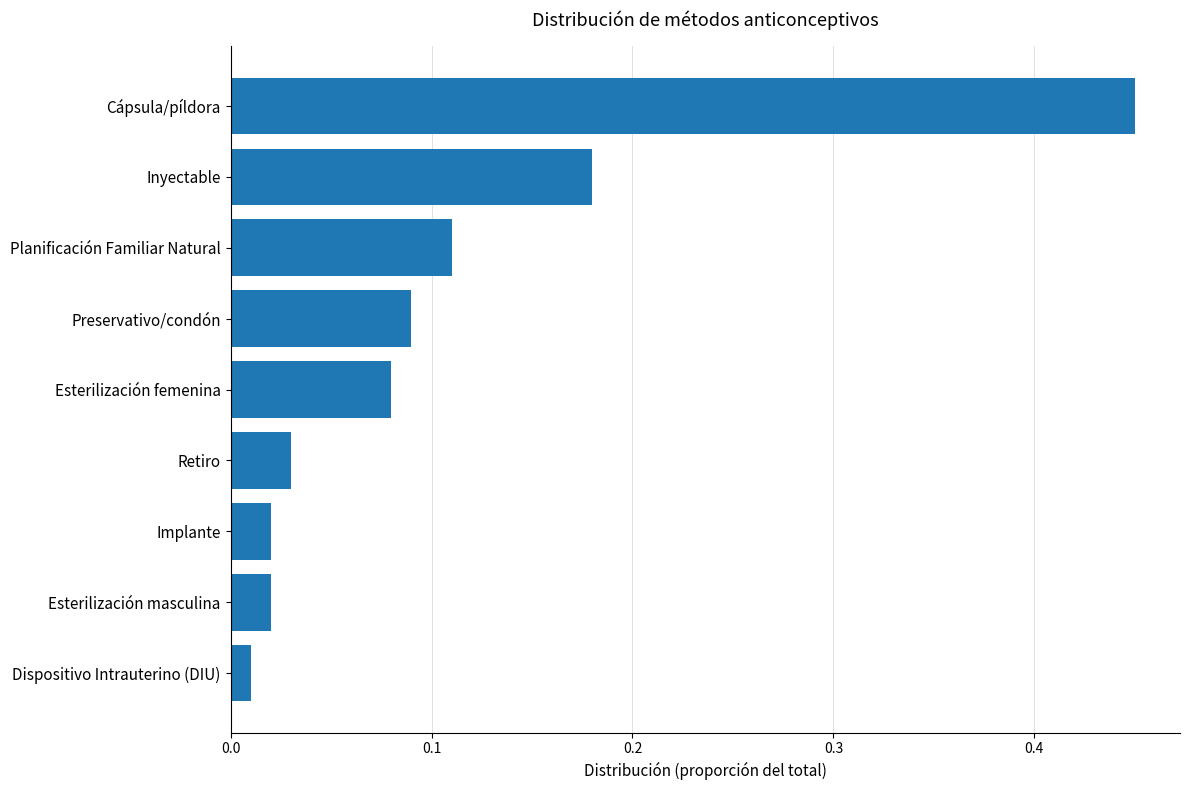

Which label corresponds to the smallest value in the chart?

Dispositivo Intrauterino (DIU)